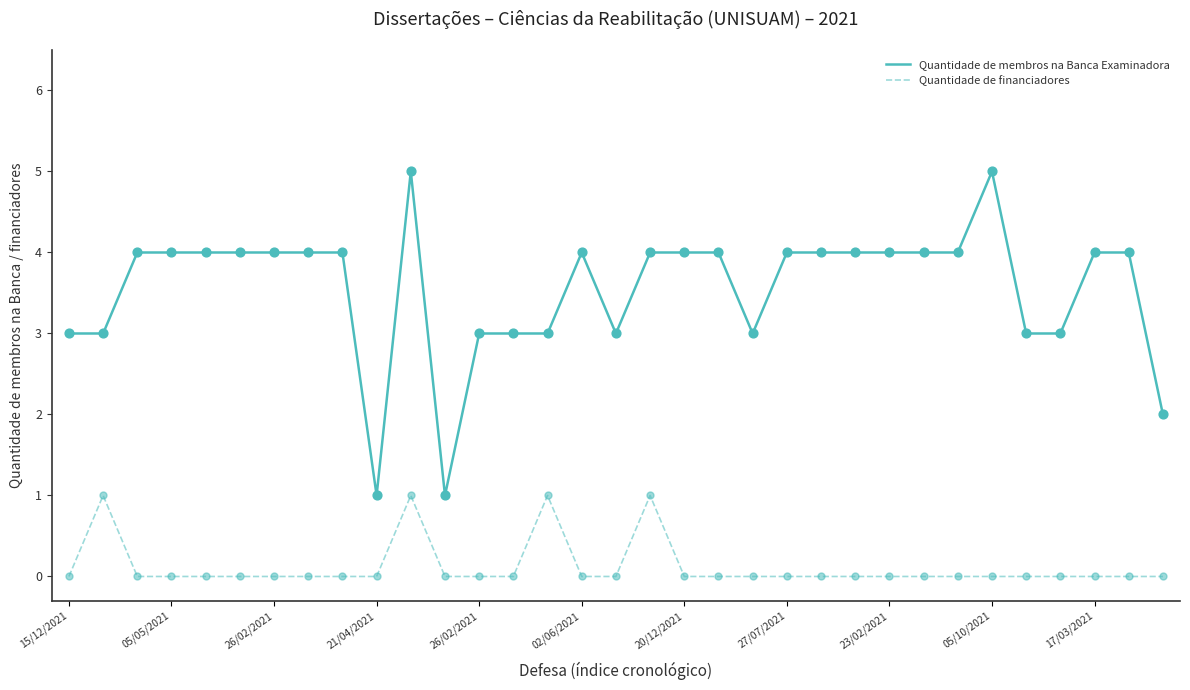

Which series has the largest total across all categories?

Quantidade de membros na Banca Examinadora